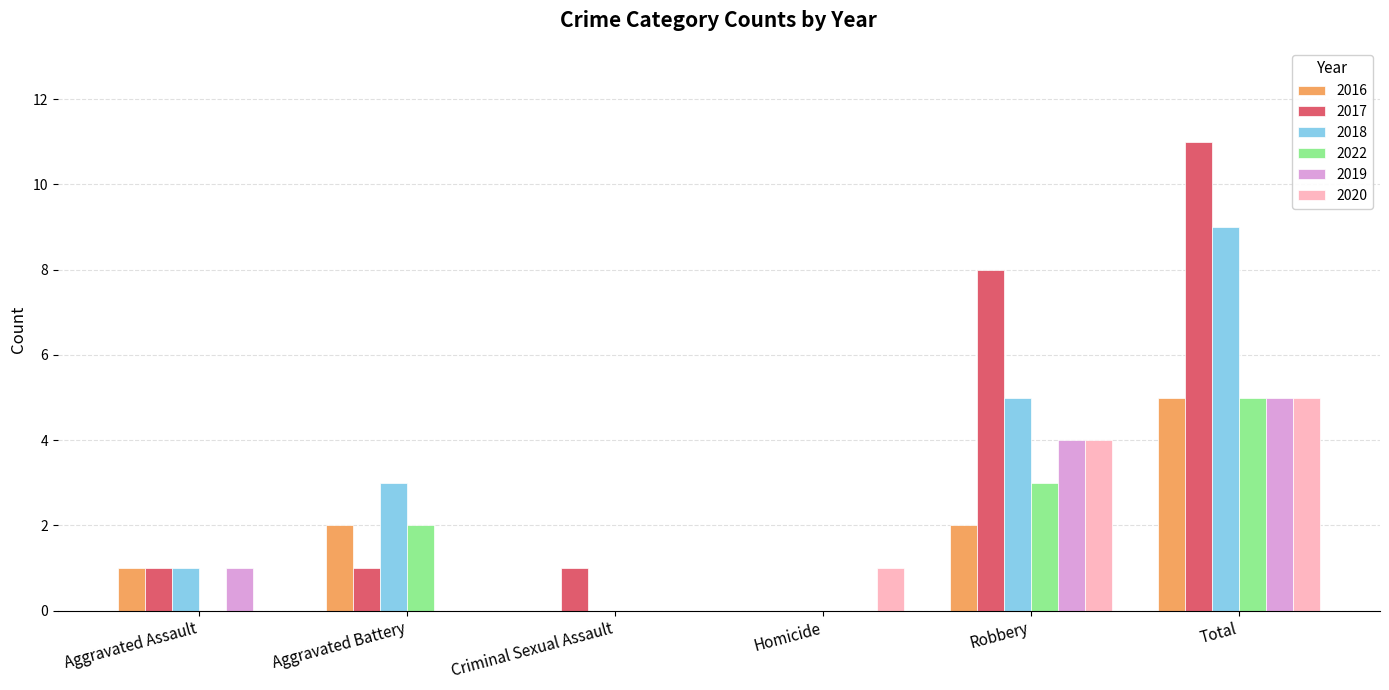

Reading left to right, what are all the values shown in this chart?

2016: Aggravated Assault=1	Aggravated Battery=2	Criminal Sexual Assault=0	Homicide=0	Robbery=2	Total=5
2017: Aggravated Assault=1	Aggravated Battery=1	Criminal Sexual Assault=1	Homicide=0	Robbery=8	Total=11
2018: Aggravated Assault=1	Aggravated Battery=3	Criminal Sexual Assault=0	Homicide=0	Robbery=5	Total=9
2022: Aggravated Assault=0	Aggravated Battery=2	Criminal Sexual Assault=0	Homicide=0	Robbery=3	Total=5
2019: Aggravated Assault=1	Aggravated Battery=0	Criminal Sexual Assault=0	Homicide=0	Robbery=4	Total=5
2020: Aggravated Assault=0	Aggravated Battery=0	Criminal Sexual Assault=0	Homicide=1	Robbery=4	Total=5